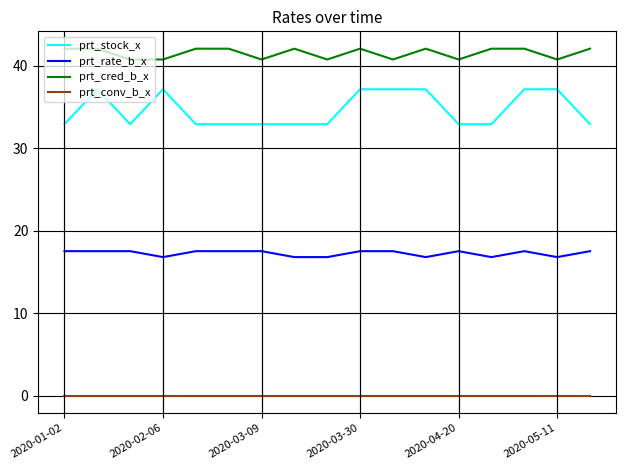

What are all the series names shown in the legend?

prt_stock_x, prt_rate_b_x, prt_cred_b_x, prt_conv_b_x